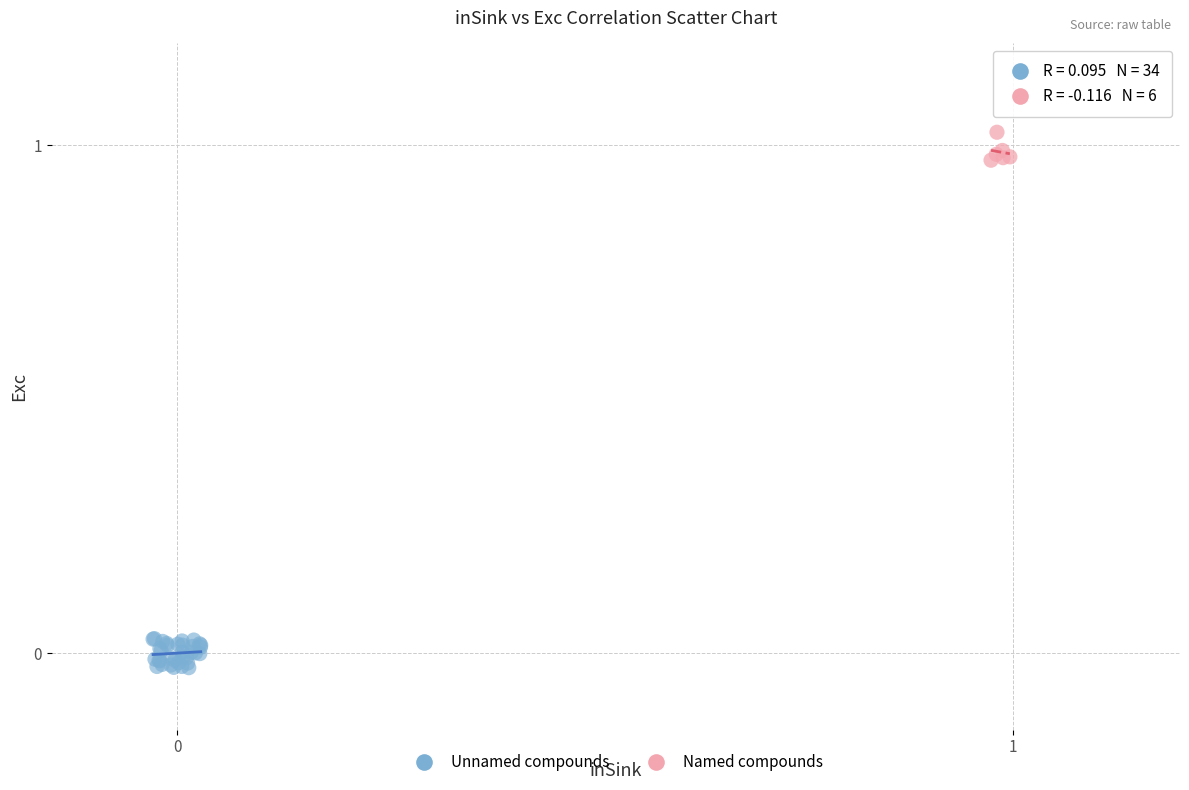

Which series contains the lowest Y value?

Unnamed compounds